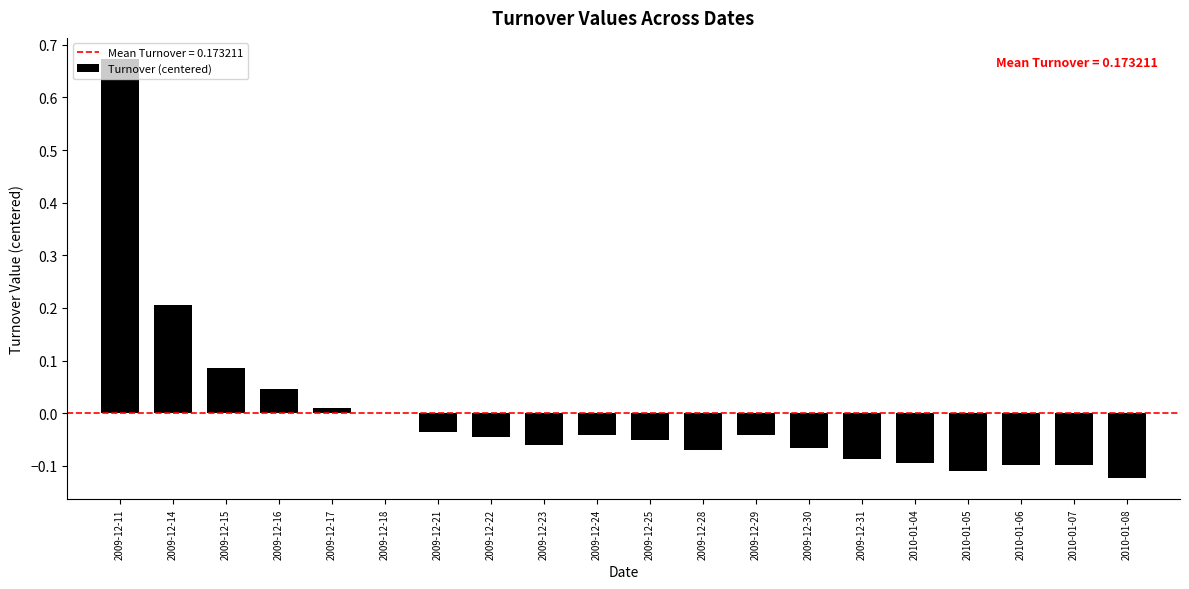

True or false: the data shows -0.1 at 2009-12-21.

False